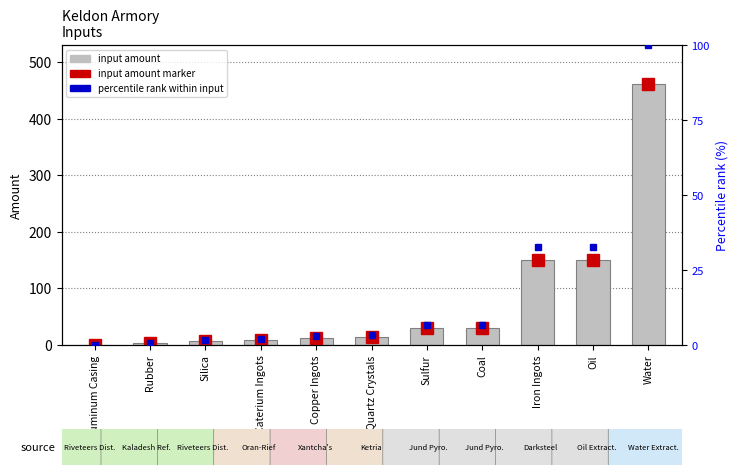

Reading left to right, what are all the values shown in this chart?

0.3	2.8	7.3	9.6	13.2	15.0	30.5	30.5	150.0	150.0	461.4